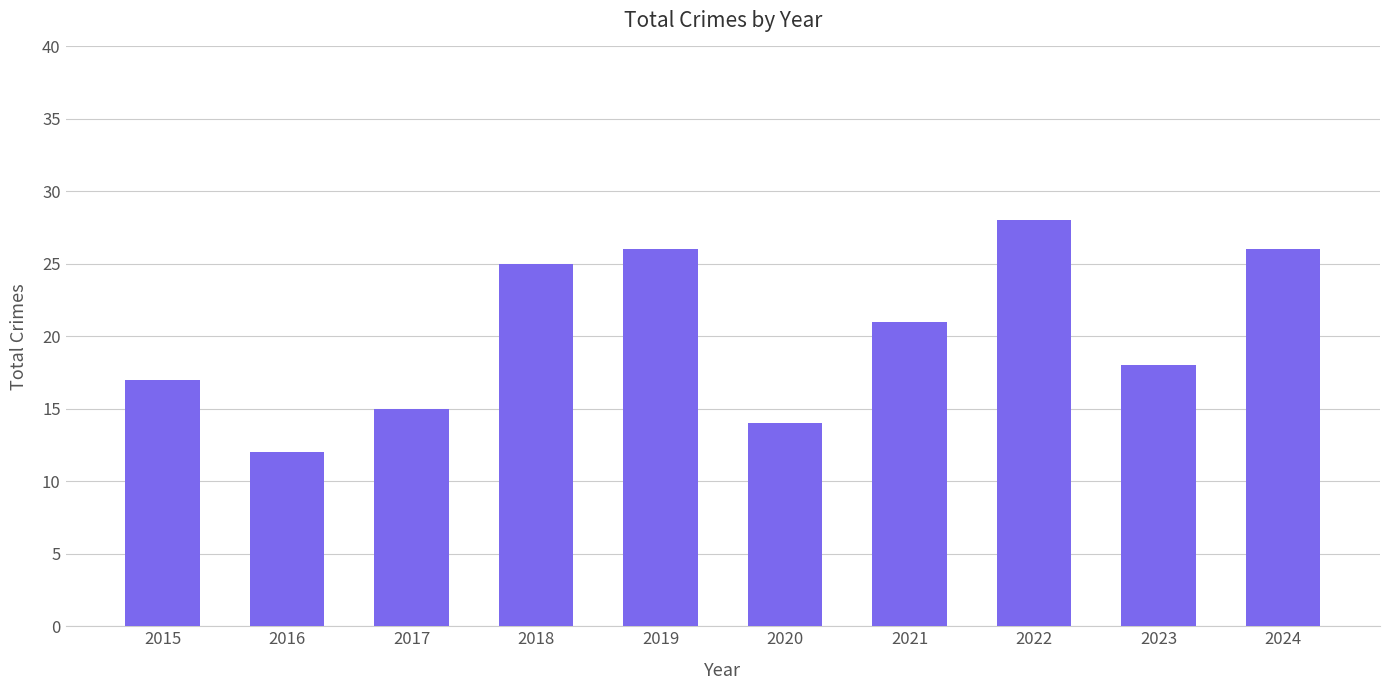

What is the greatest value displayed?

28